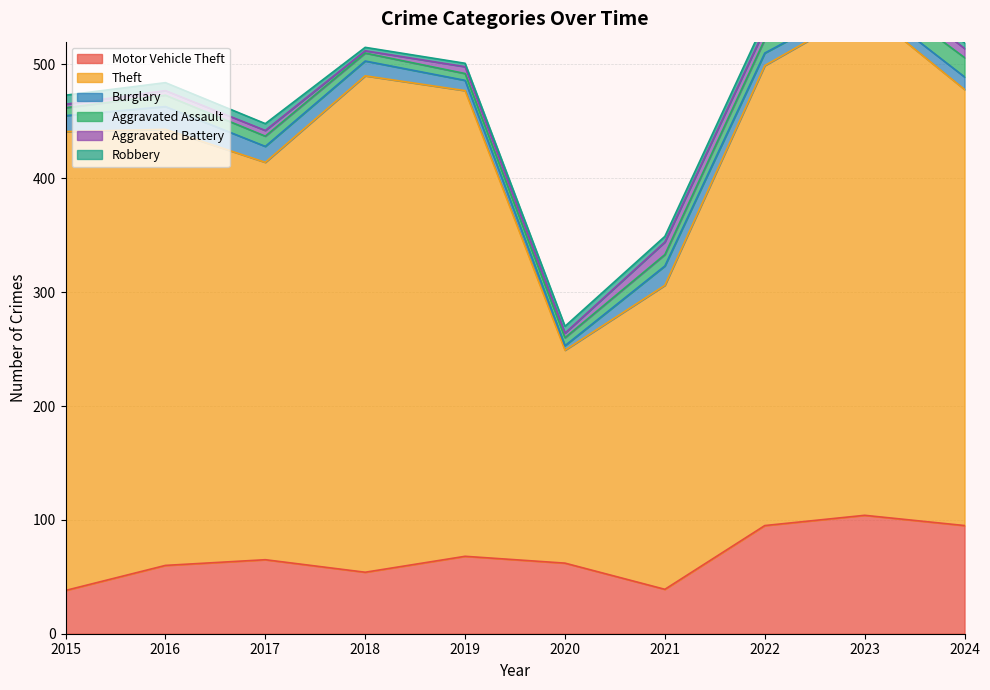

The Theft series shows 349 at 2017. True or false?

True